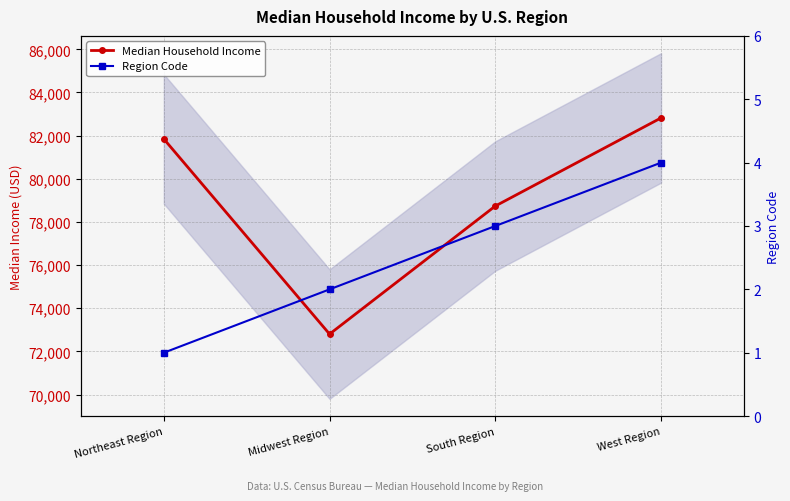

The value of Region Code at West Region is 4. True or false?

True